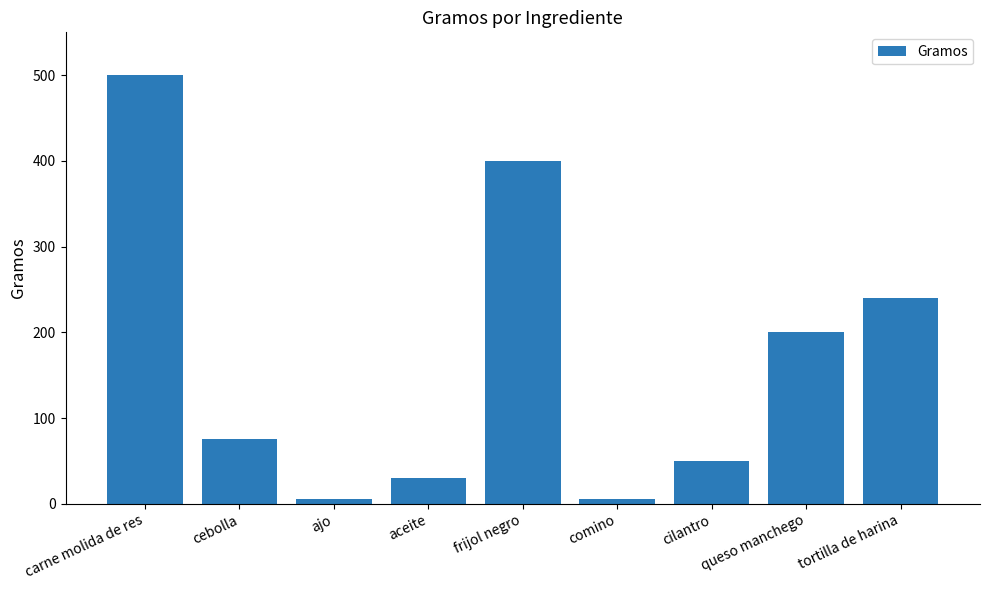

Between carne molida de res and queso manchego, which is larger?

carne molida de res